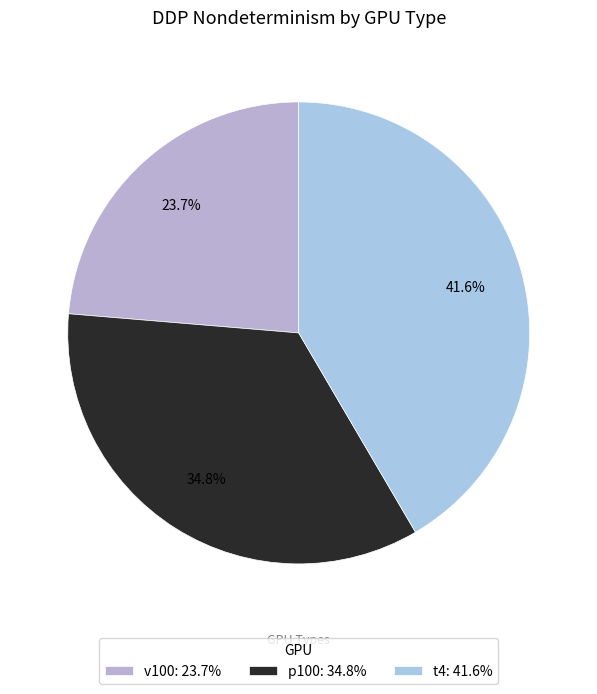

How many segments does this pie chart have?

3